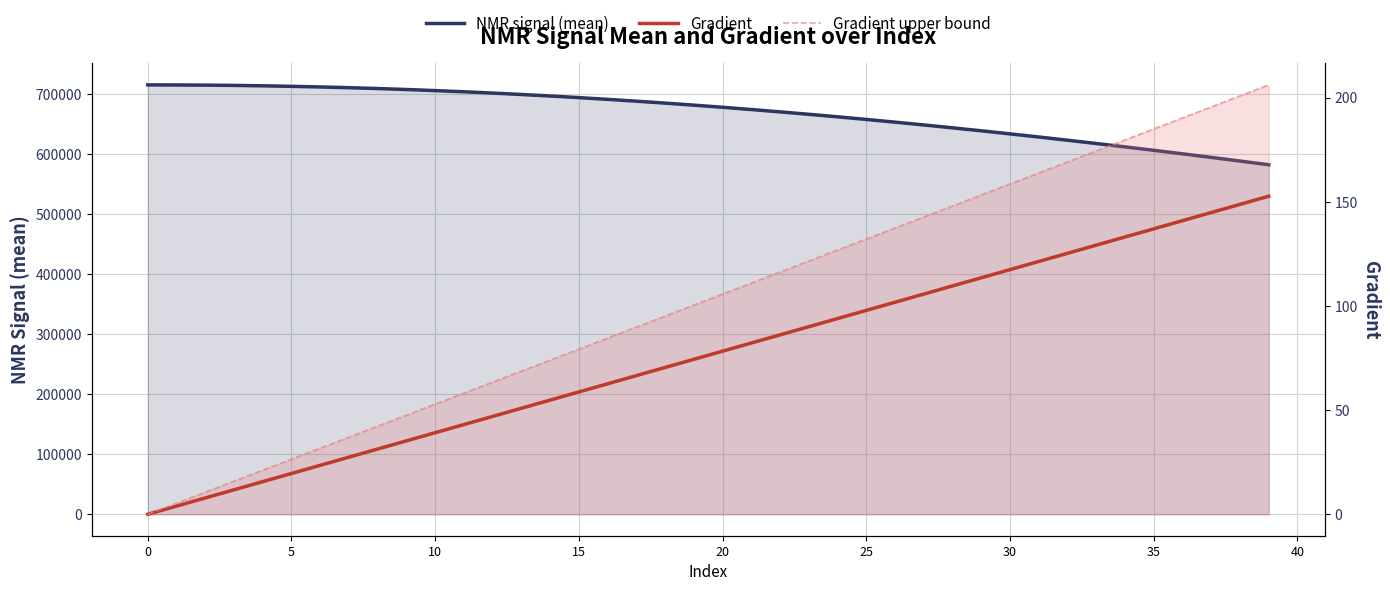

How many lines are shown in the chart?

3